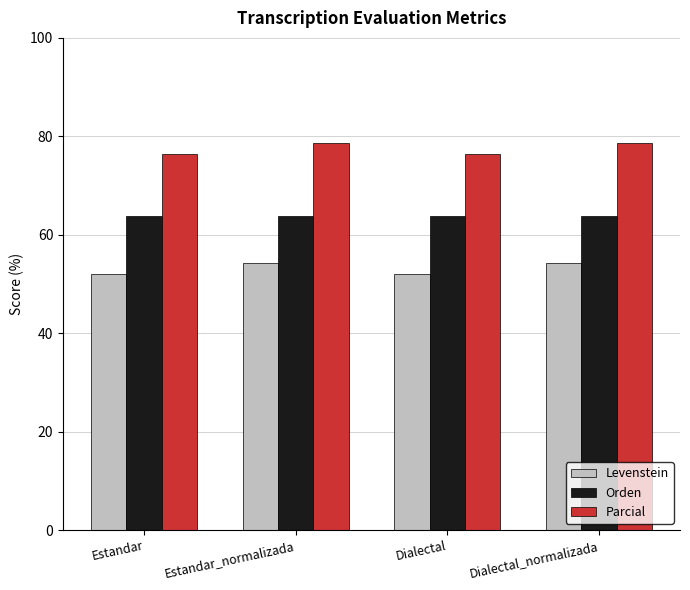

List the series in order of their peak value, highest first.

Parcial, Orden, Levenstein